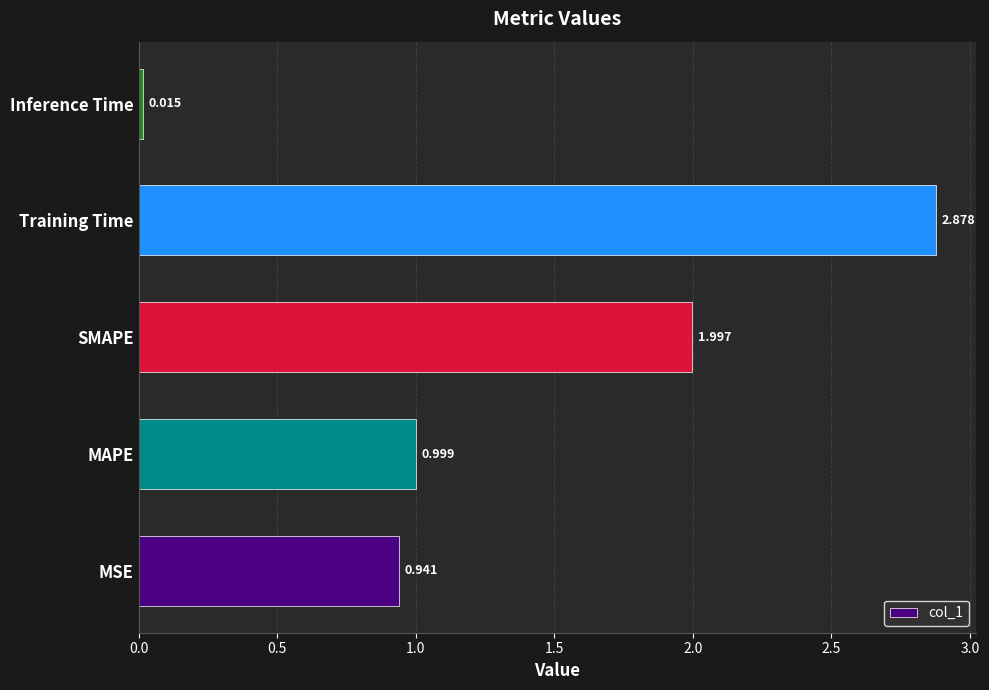

Which category has the lowest value across all series?

Inference Time